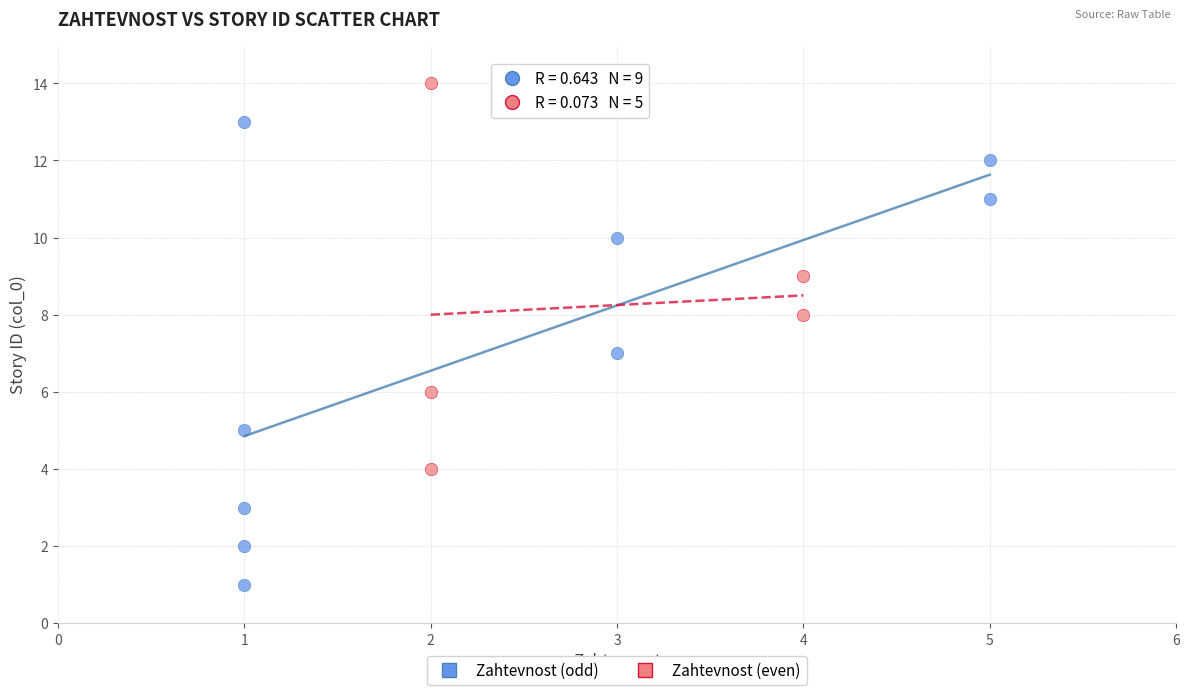

Which series has the widest spread of Y values?

Zahtevnost (odd)